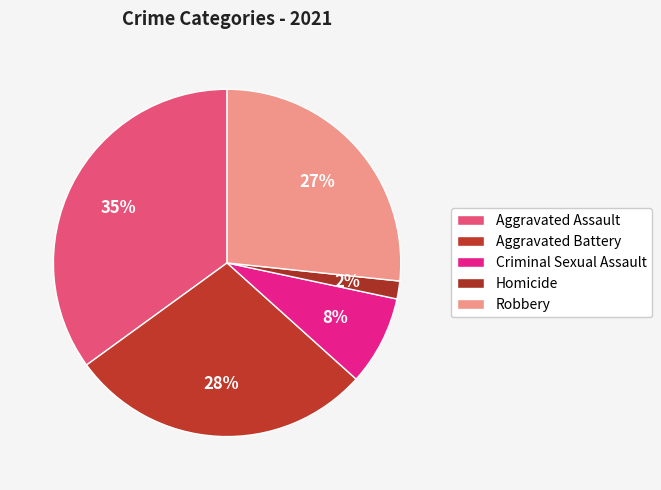

How many segments does this pie chart have?

5